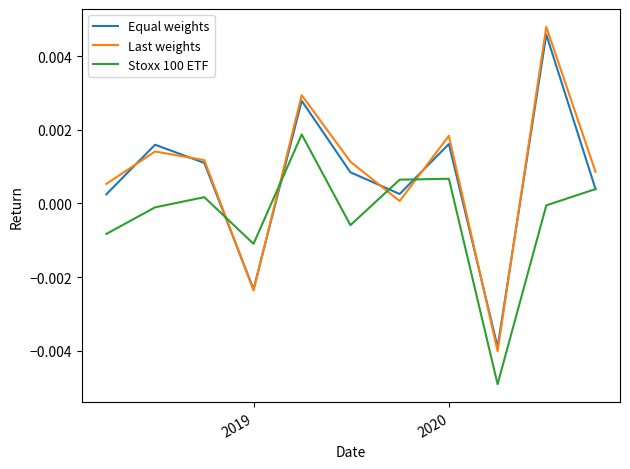

Which series has the widest spread of values?

Last weights